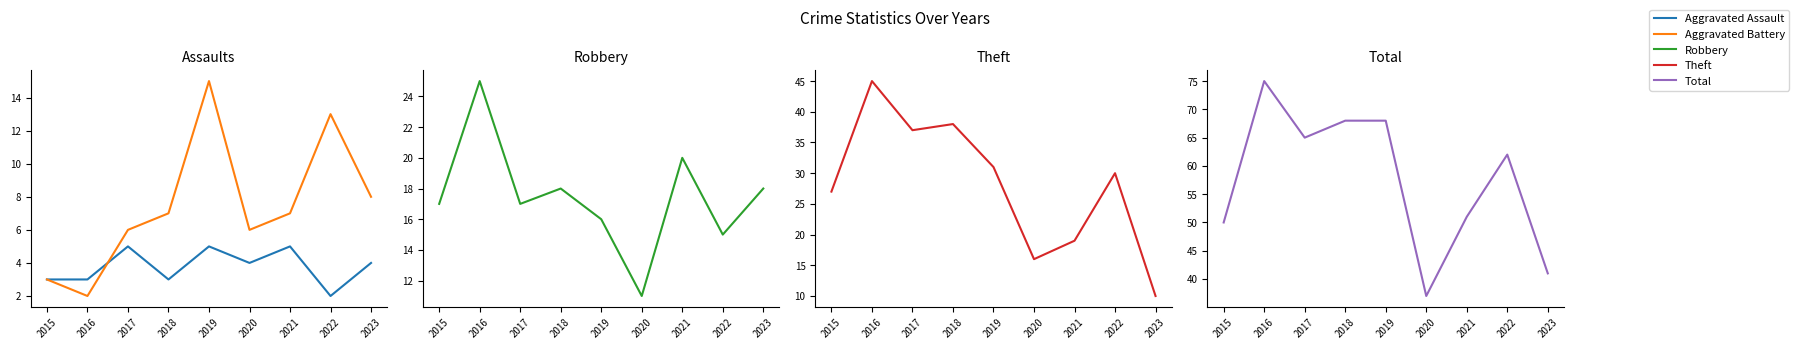

At 2020, list the series in order from smallest to largest.

Aggravated Assault, Aggravated Battery, Robbery, Theft, Total